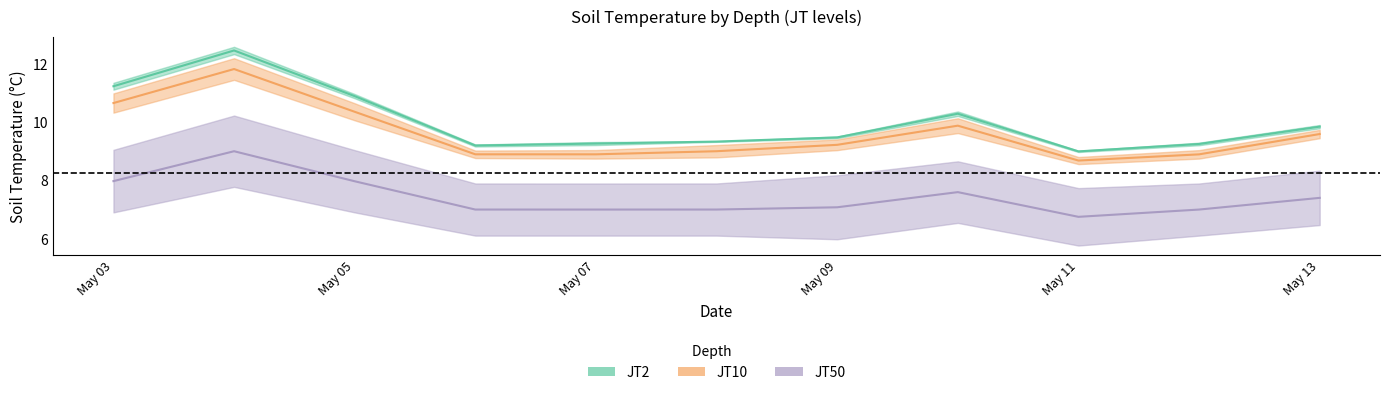

What is the average value of the JT2 mid series?

10.0